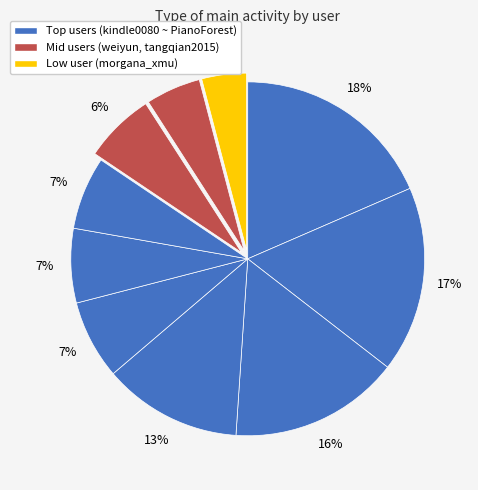

How many slices are in this pie chart?

10